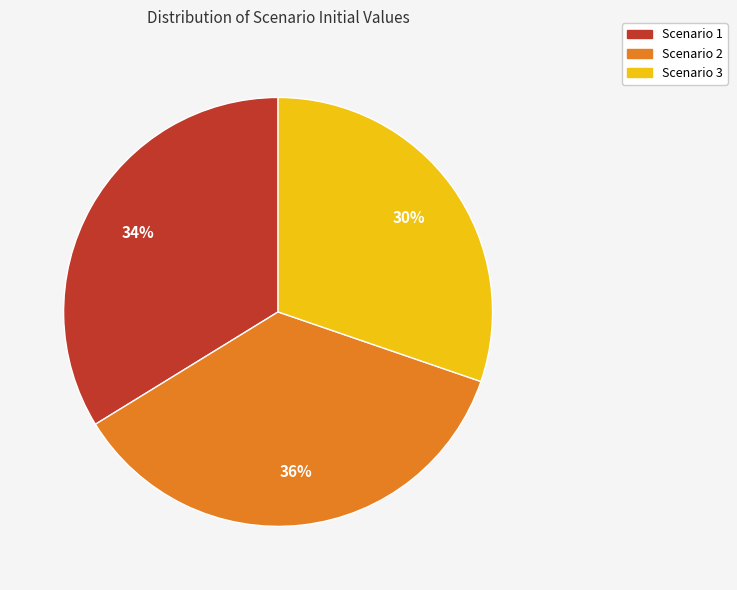

Between Scenario 2 and Scenario 3, which is larger?

Scenario 2